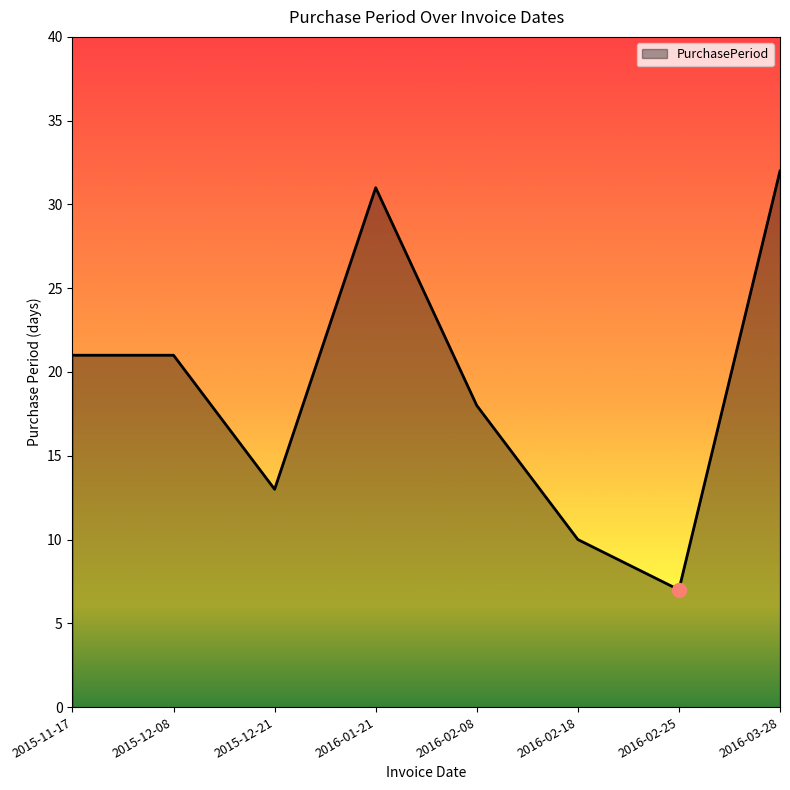

What position from the right is 2015-12-08?

7